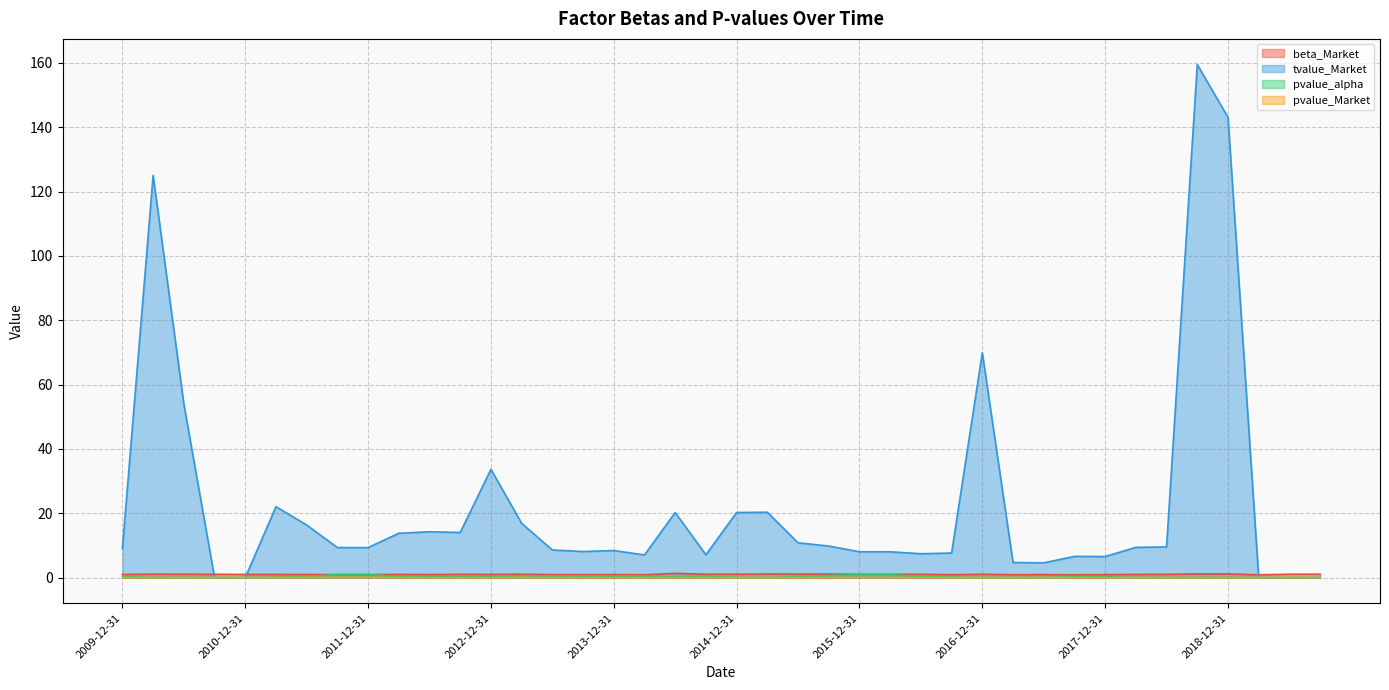

At which category does tvalue_Market reach its first local valley?

2012-09-30